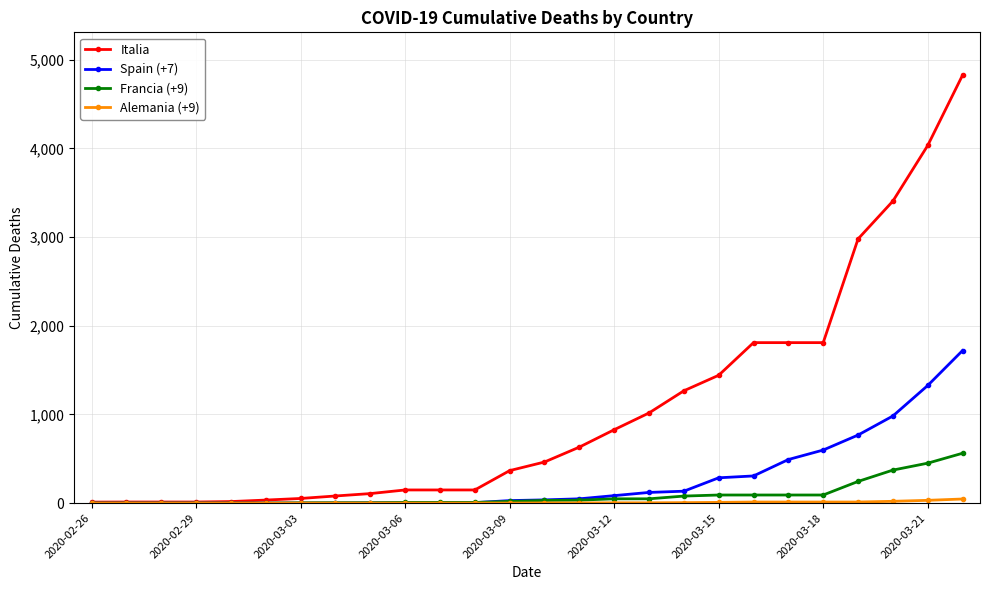

Which series has the widest spread of values?

Italia